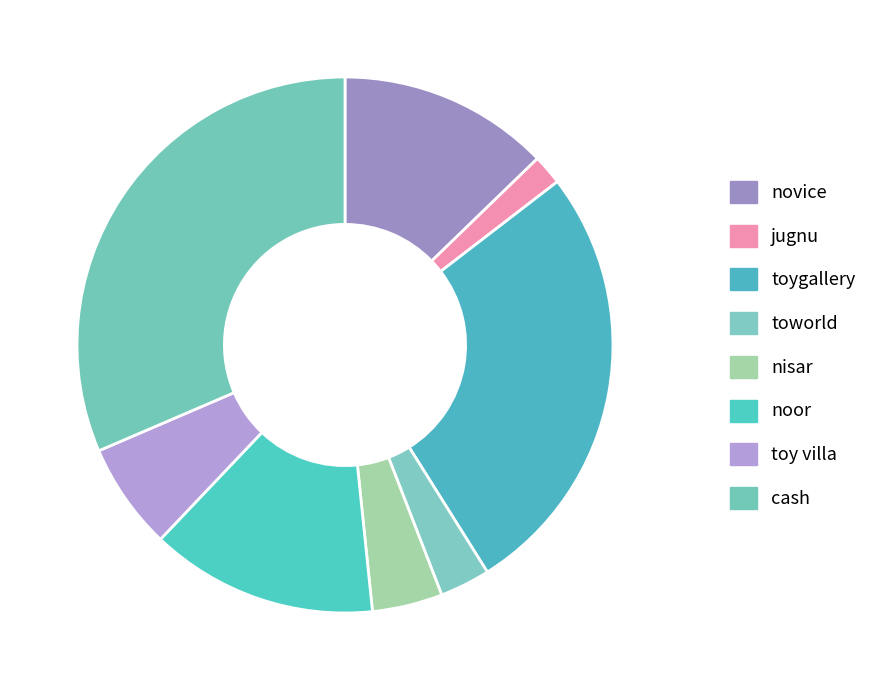

Between jugnu and toygallery, which is larger?

toygallery